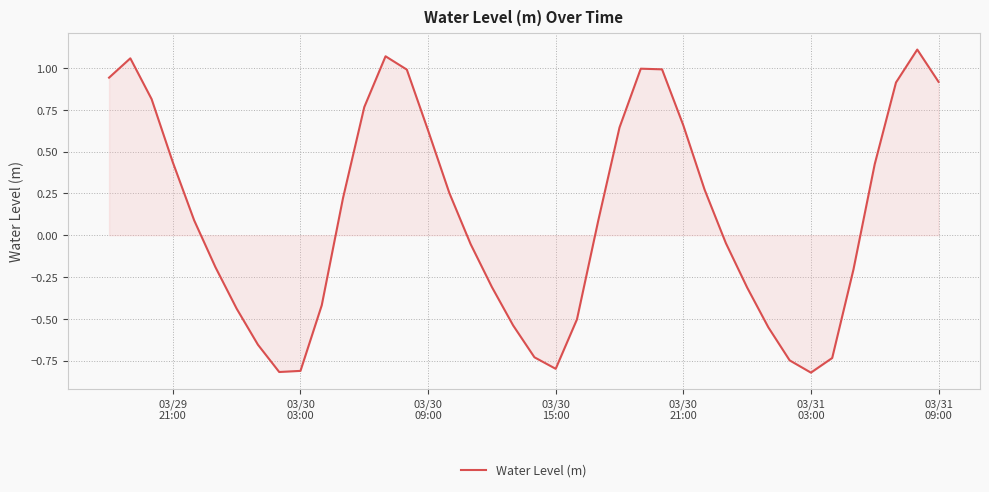

What is the difference between the maximum and minimum values?

1.9